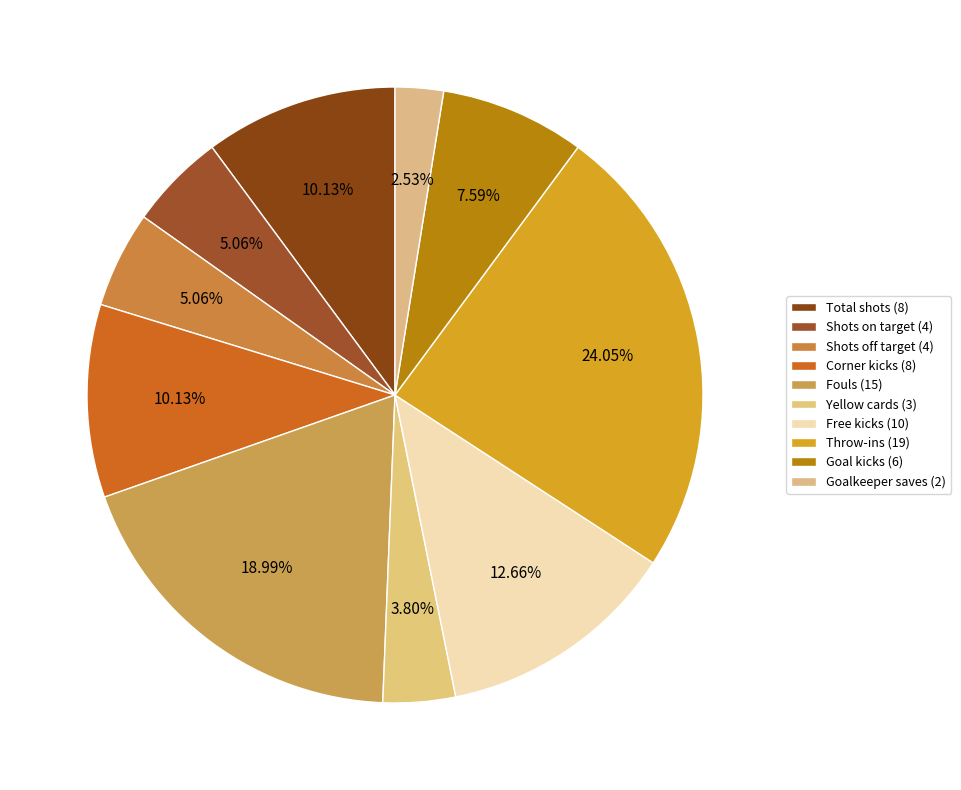

To the nearest percent, what is the average slice percentage?

10%